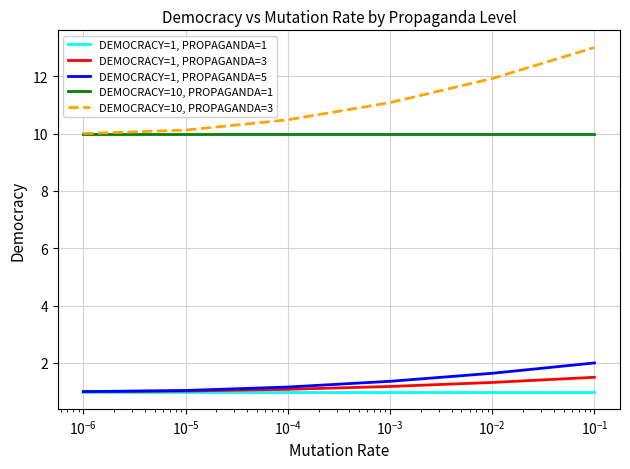

True or false: DEMOCRACY=1, PROPAGANDA=1 and DEMOCRACY=10, PROPAGANDA=3 intersect in this chart.

False